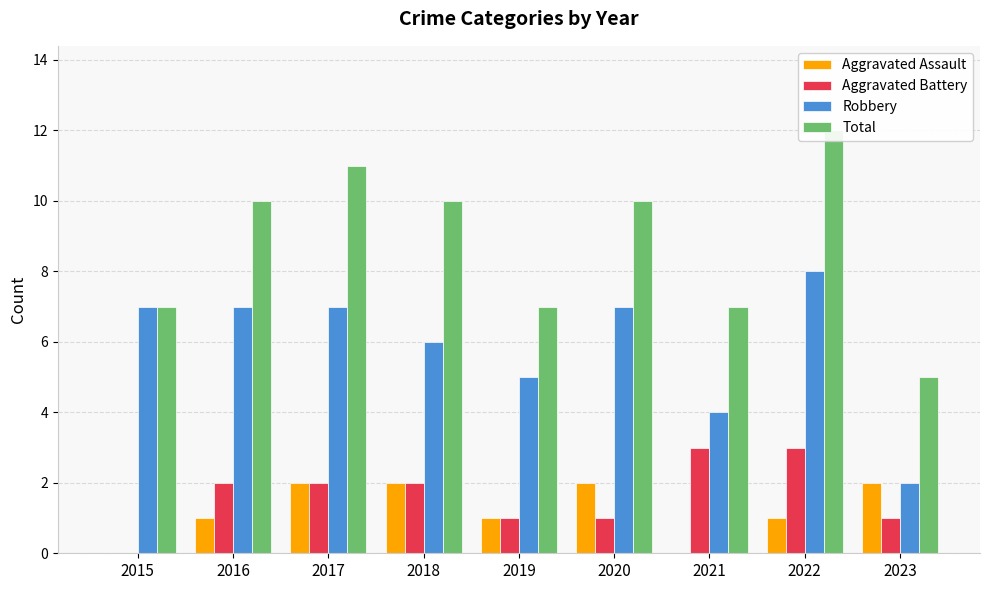

What is the value of the Robbery bar at the 4th from the left?

6